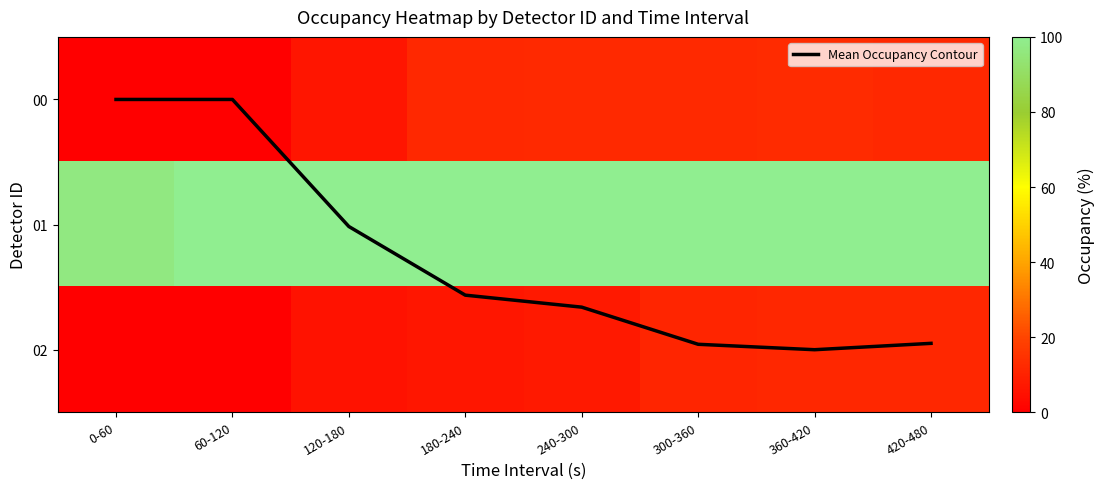

The value of Mean Occupancy Contour at 0-60 is -0.7. True or false?

False